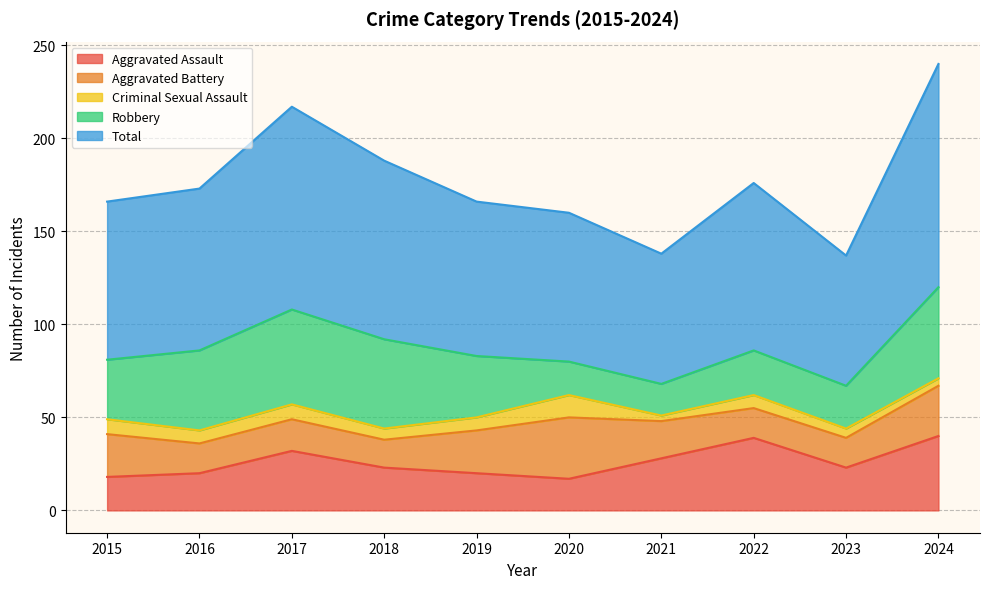

True or false: Criminal Sexual Assault and Total cross at least once.

False